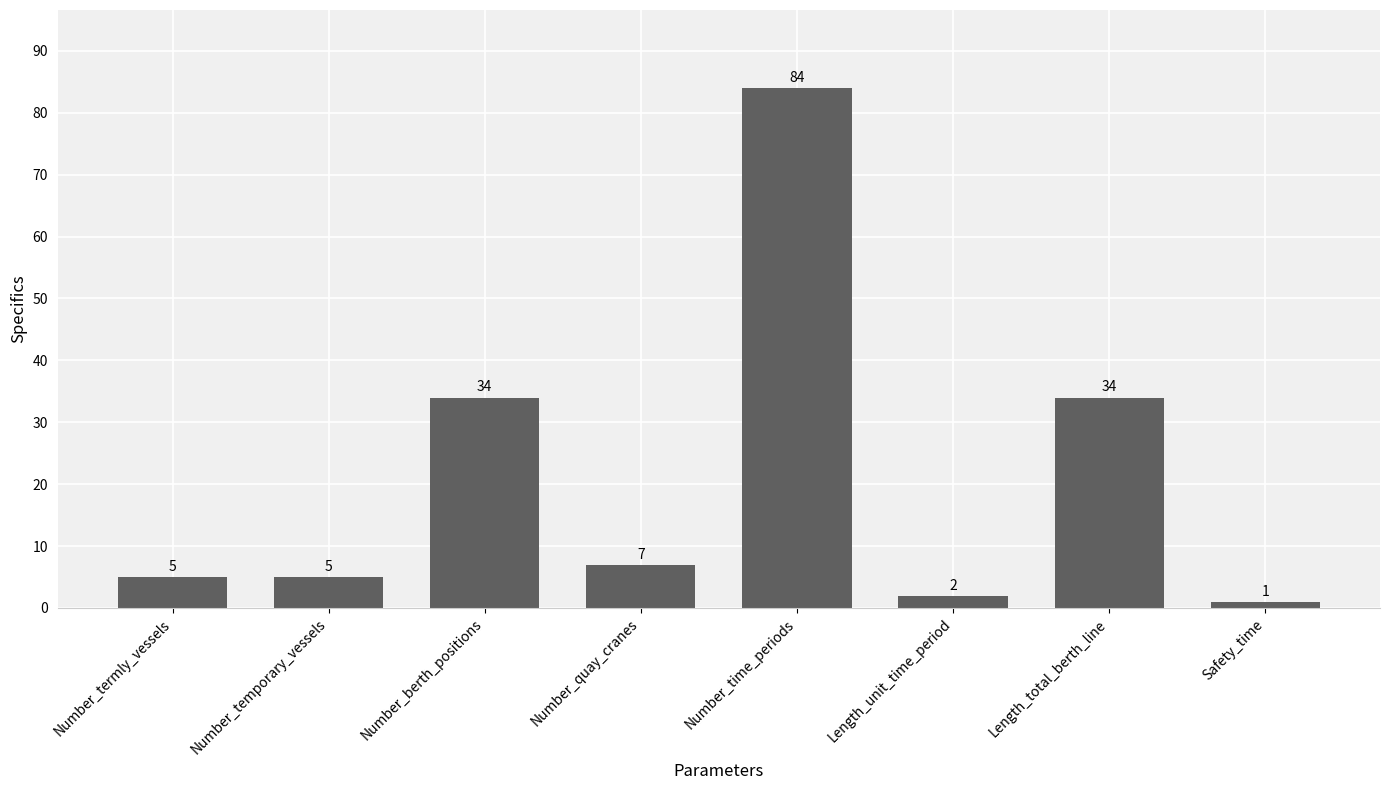

What is the difference between the second highest and second lowest values?

32